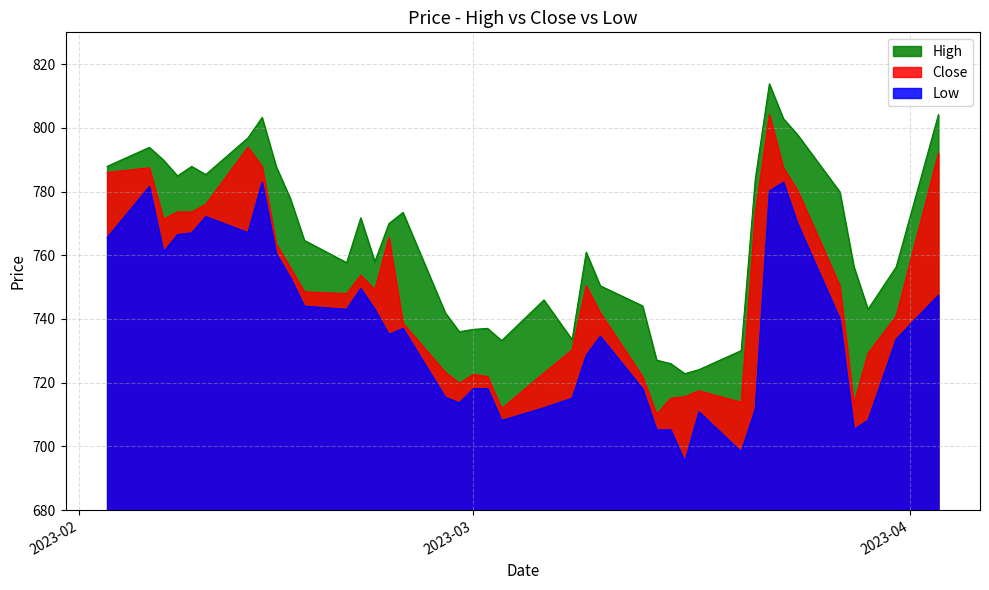

Which series has the largest total across all categories?

High